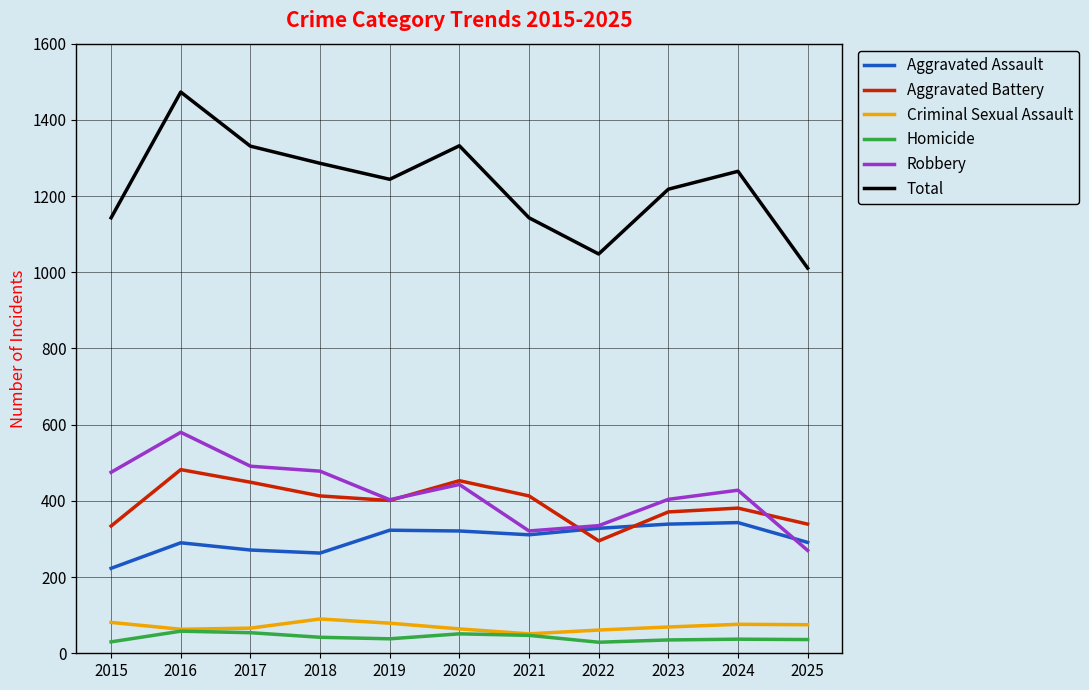

In Homicide, how many points are lower than both neighbors (excluding endpoints)?

2